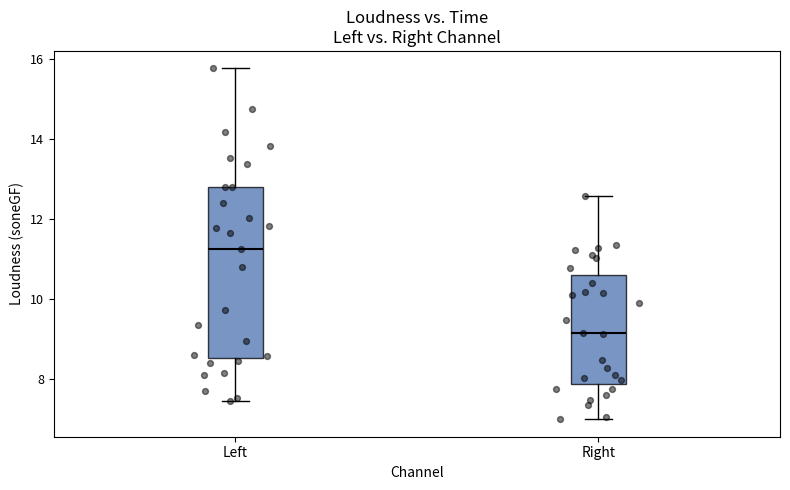

Comparing the boxes themselves (not the whiskers), which one is the tallest?

Left